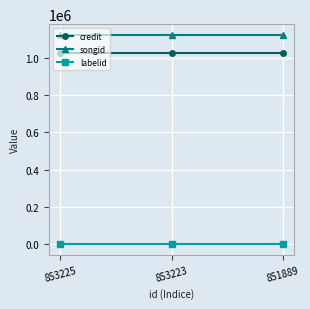

Reading right to left, list all the values displayed in this chart.

credit: 851889=1026174	853223=1026174	853225=1026174
songid: 851889=1123118	853223=1123118	853225=1123118
labelid: 851889=198	853223=198	853225=198